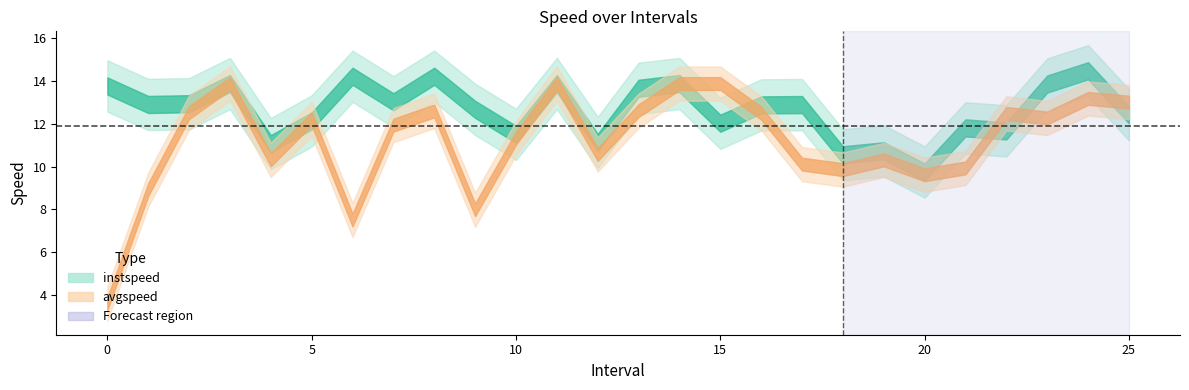

Reading left to right, list all the values displayed in this chart.

instspeed: 0.0=13.8	1.0=12.9	2.0=12.9	3.0=13.9	4.0=11.1	5.0=12.1	6.0=14.2	7.0=13.0	8.0=14.2	9.0=12.7	10.0=11.5	11.0=13.9	12.0=11.1	13.0=13.7	14.0=13.9	15.0=12.0	16.0=12.9	17.0=12.9	18.0=10.6	19.0=10.7	20.0=9.8	21.0=11.8	22.0=11.7	23.0=13.9	24.0=14.5	25.0=12.4
avgspeed: 0.0=3.6	1.0=8.9	2.0=12.5	3.0=13.9	4.0=10.3	5.0=12.2	6.0=7.5	7.0=11.9	8.0=12.6	9.0=8.0	10.0=11.3	11.0=13.9	12.0=10.6	13.0=12.6	14.0=13.9	15.0=13.9	16.0=12.5	17.0=10.1	18.0=9.9	19.0=10.3	20.0=9.6	21.0=9.9	22.0=12.5	23.0=12.3	24.0=13.2	25.0=13.0